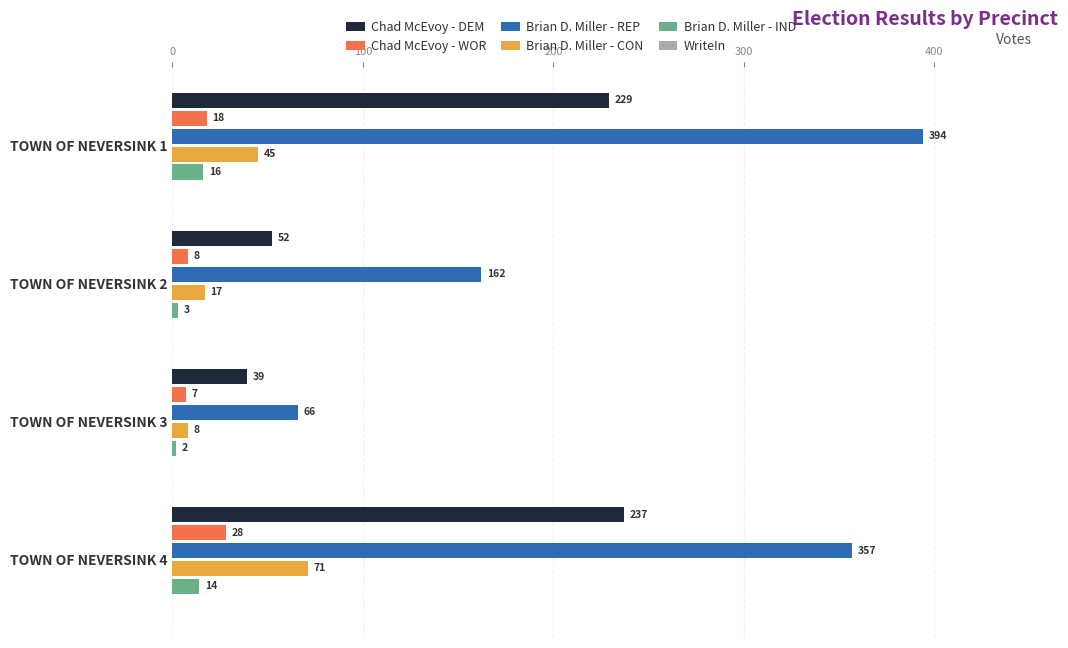

What is the maximum value shown in the chart?

394